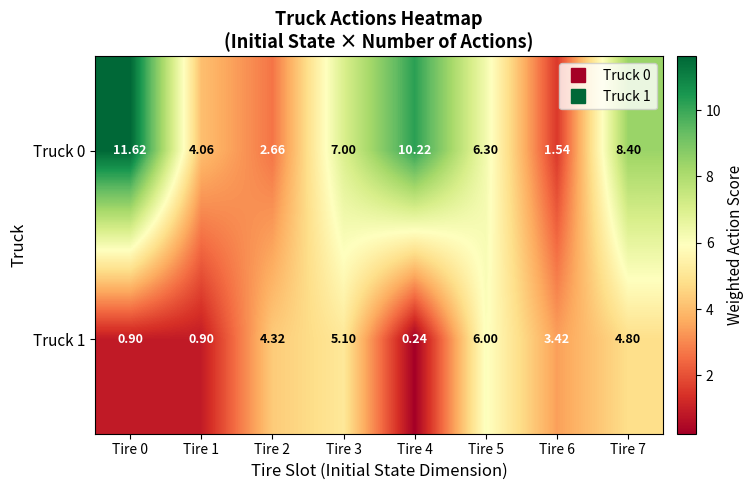

Is the value of Truck 1 at Tire 5 greater than the value of Truck 0 at Tire 3?

No